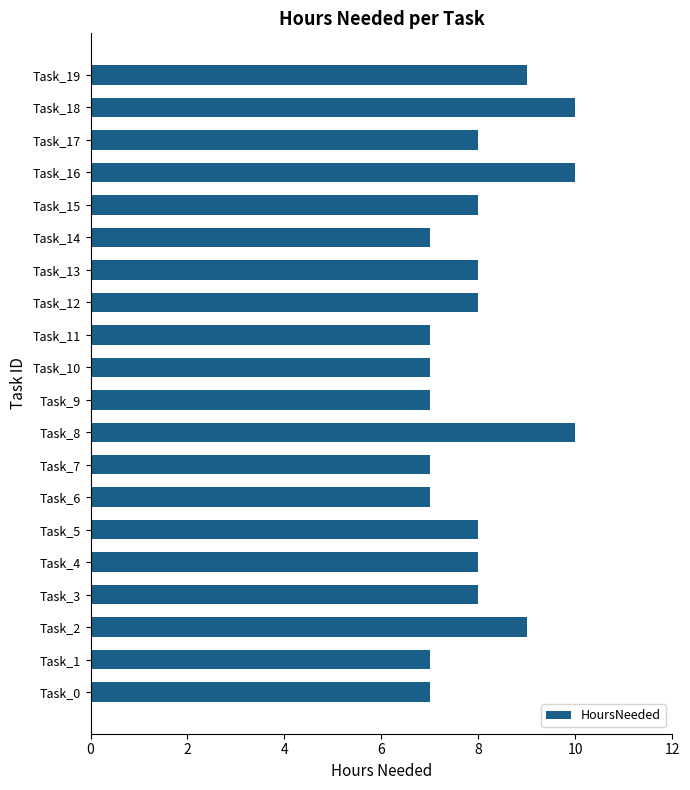

What is the greatest value displayed?

10